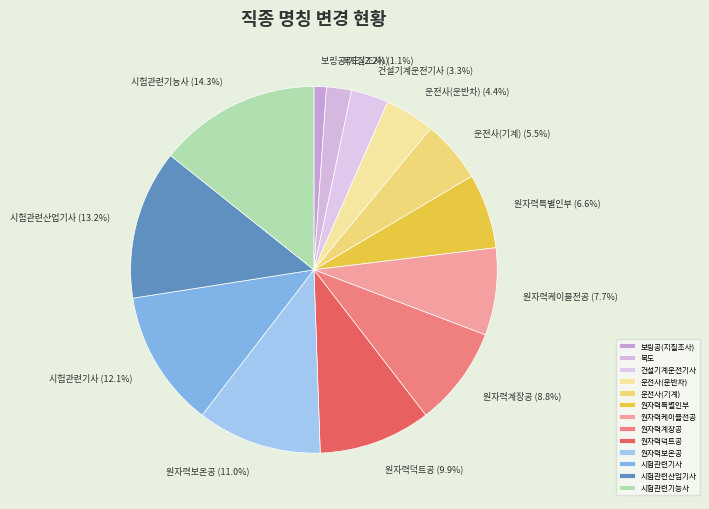

What percentage is the 원자력케이블전공 slice, to the nearest percent?

8%